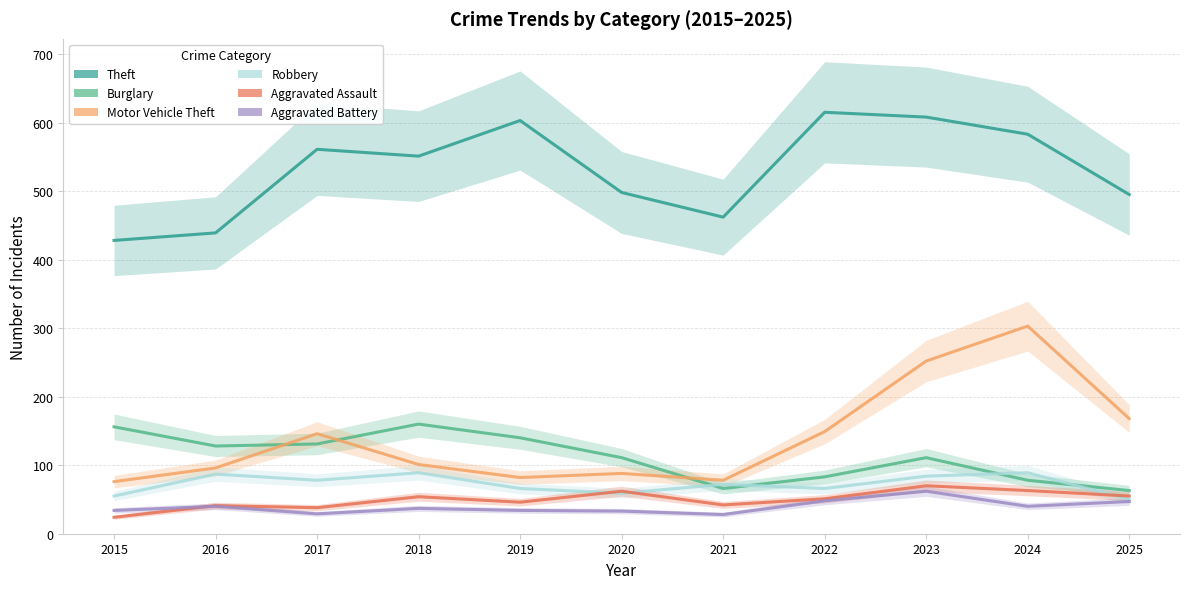

How many lines are shown in the chart?

6